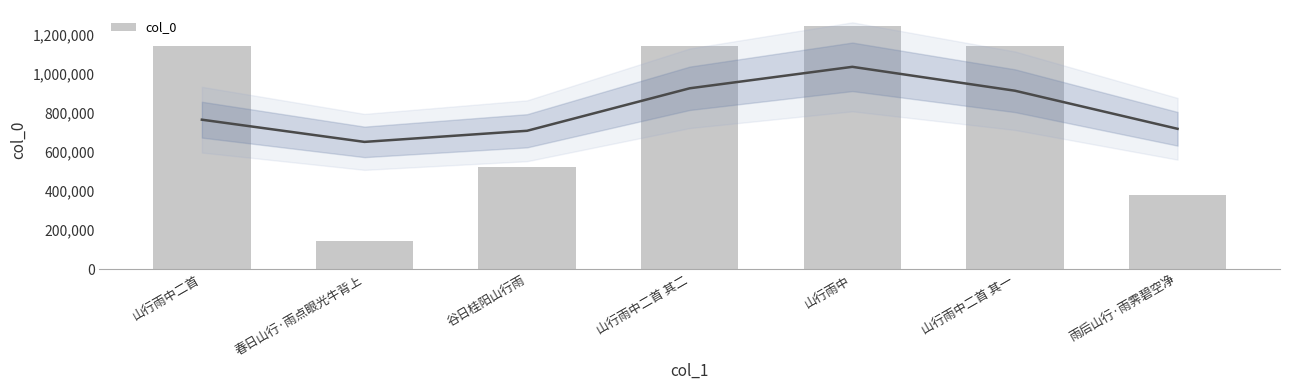

Is it true that the value at 山行雨中二首 其一 is 777519?

False